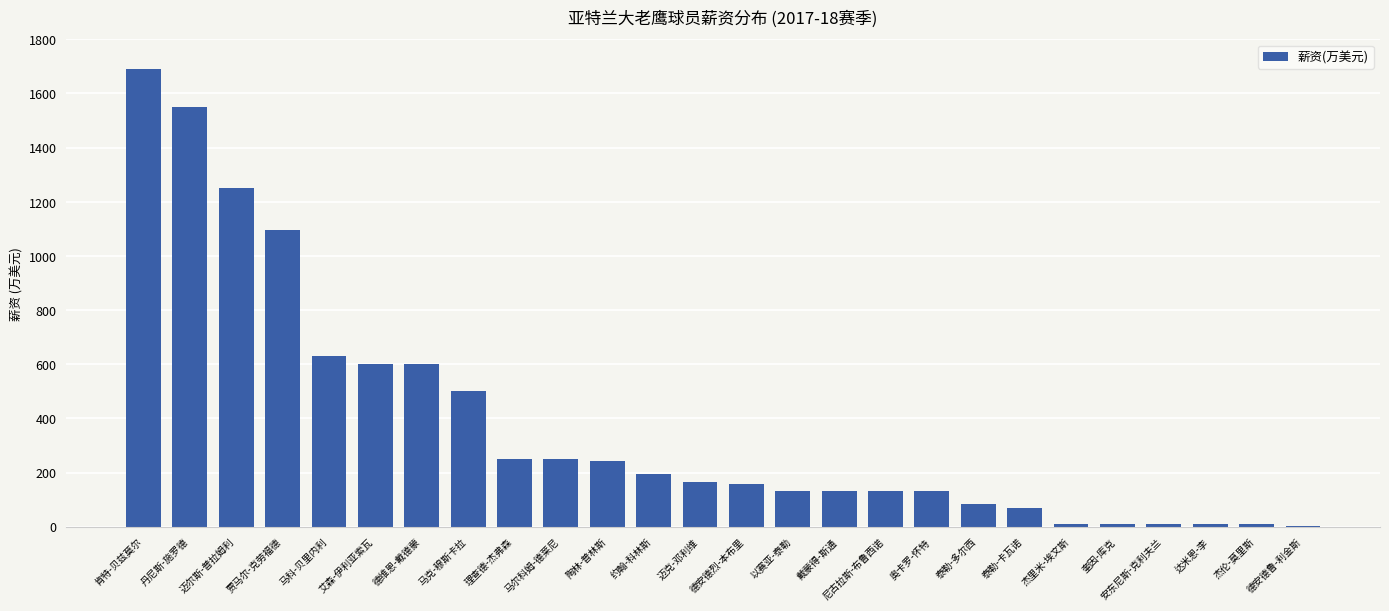

Are the bars grouped side by side (vs. stacked)?

No